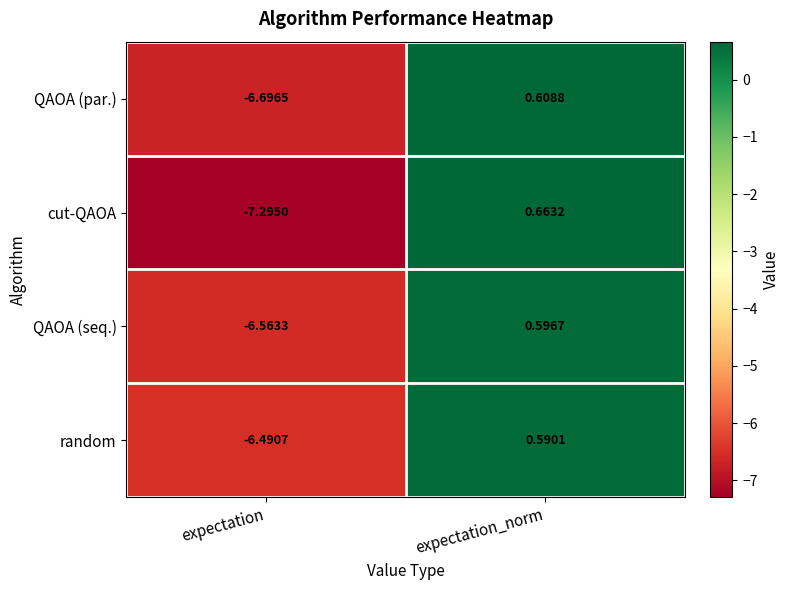

How many data points does each series have?

2